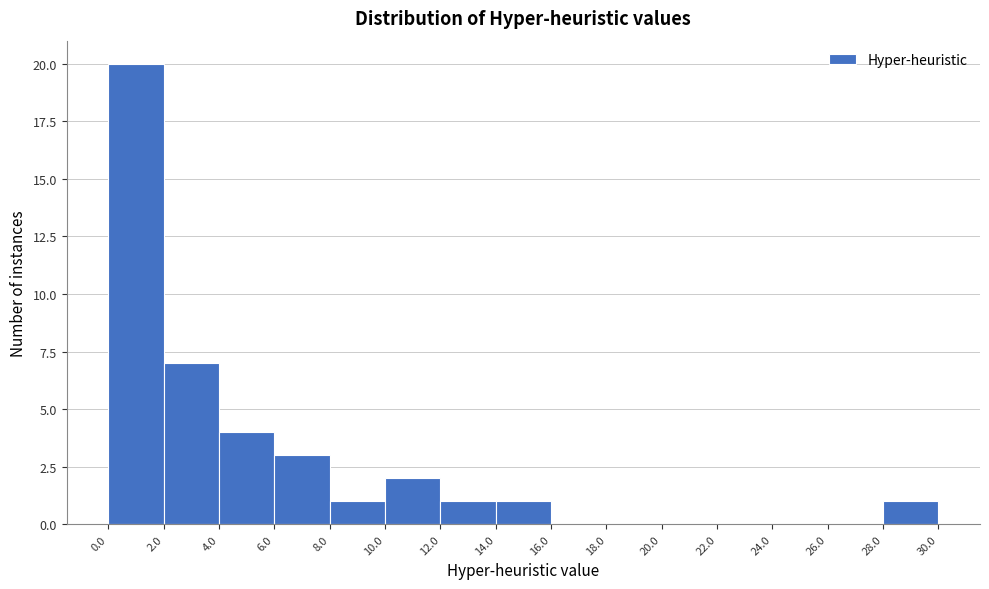

What is the height of the bar covering 4.0 to 6.0 on the x-axis? The values are not printed on the chart, so give them approximately, as read against the axis.

4